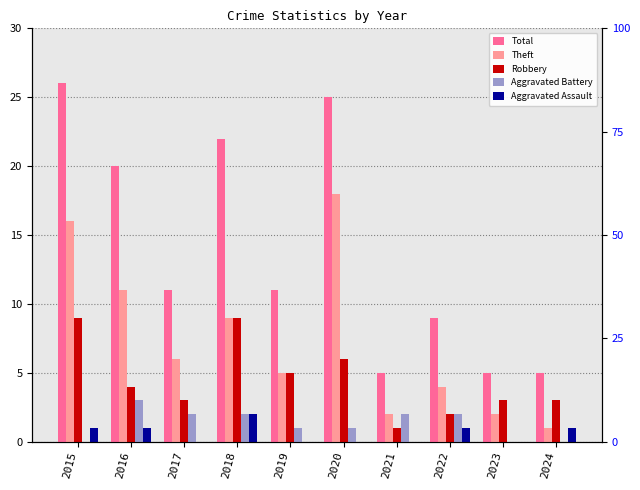

How many data points in Total are above 11?

4